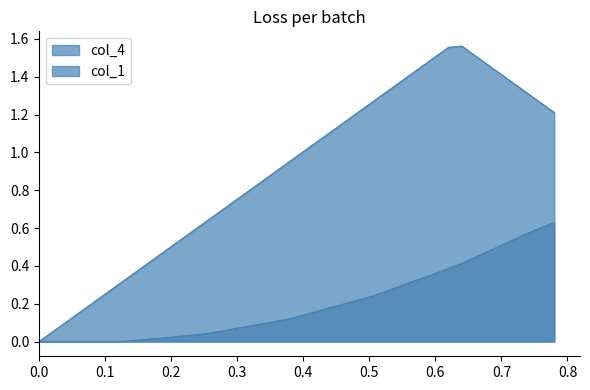

List the series in order of their overall mean, highest first.

col_4, col_1